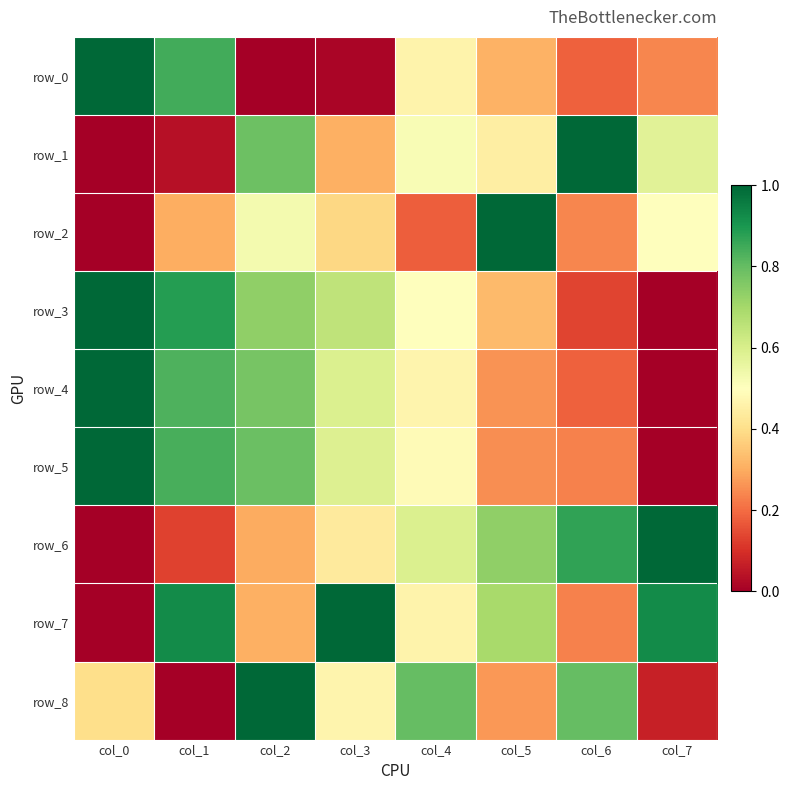

Reading left to right, what are all the values shown in this chart?

row_0: col_0=1.0	col_1=0.8	col_2=0.0	col_3=0.0	col_4=0.5	col_5=0.3	col_6=0.2	col_7=0.2
row_1: col_0=0.0	col_1=0.0	col_2=0.8	col_3=0.3	col_4=0.5	col_5=0.4	col_6=1.0	col_7=0.6
row_2: col_0=0.0	col_1=0.3	col_2=0.5	col_3=0.4	col_4=0.2	col_5=1.0	col_6=0.2	col_7=0.5
row_3: col_0=1.0	col_1=0.9	col_2=0.7	col_3=0.7	col_4=0.5	col_5=0.3	col_6=0.1	col_7=0.0
row_4: col_0=1.0	col_1=0.8	col_2=0.8	col_3=0.6	col_4=0.5	col_5=0.3	col_6=0.2	col_7=0.0
row_5: col_0=1.0	col_1=0.8	col_2=0.8	col_3=0.6	col_4=0.5	col_5=0.3	col_6=0.2	col_7=0.0
row_6: col_0=0.0	col_1=0.1	col_2=0.3	col_3=0.4	col_4=0.6	col_5=0.7	col_6=0.9	col_7=1.0
row_7: col_0=0.0	col_1=0.9	col_2=0.3	col_3=1.0	col_4=0.5	col_5=0.7	col_6=0.2	col_7=0.9
row_8: col_0=0.4	col_1=0.0	col_2=1.0	col_3=0.5	col_4=0.8	col_5=0.3	col_6=0.8	col_7=0.1